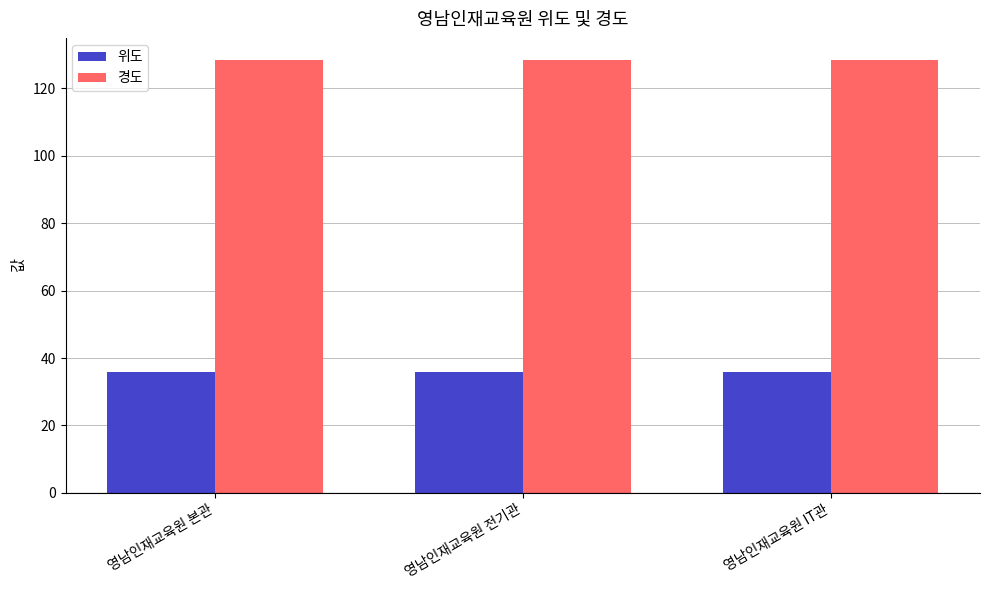

What is the difference between the highest and lowest values at 영남인재교육원 본관?

92.7